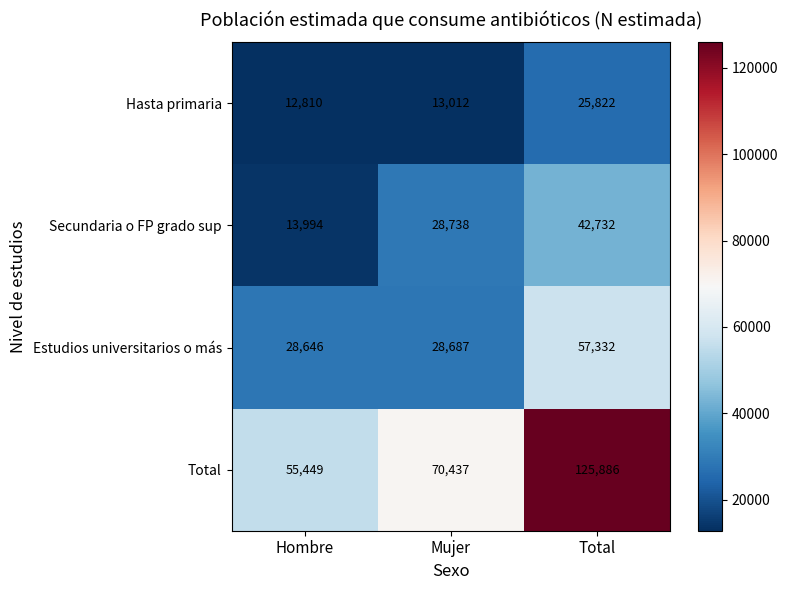

The value of Estudios universitarios o más at Mujer is 44508. True or false?

False